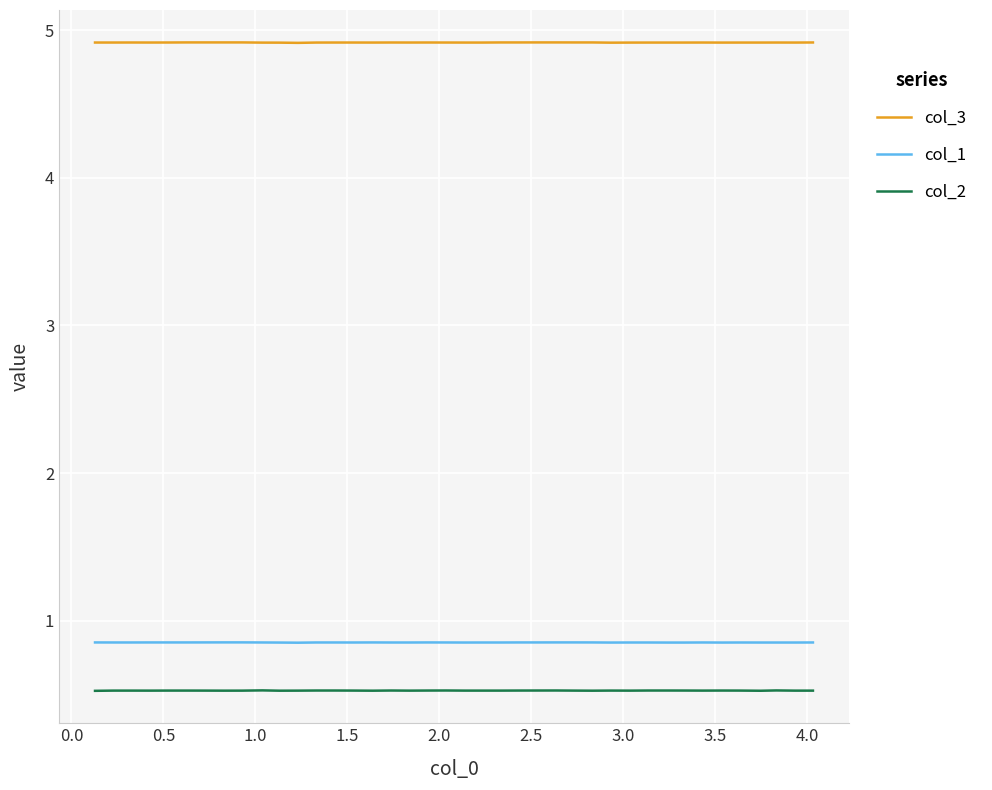

What is the highest value of the col_1 series?

0.9